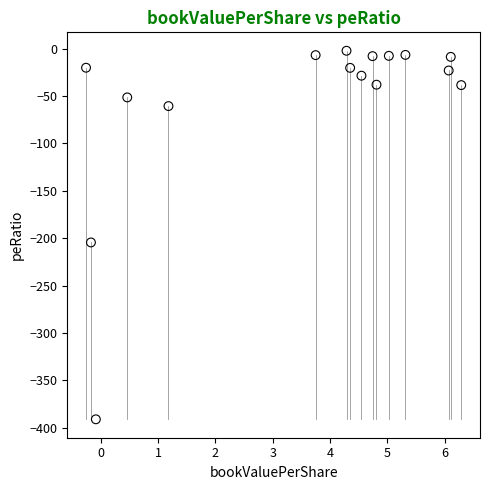

What is the range of Y values (max minus min)?

388.9